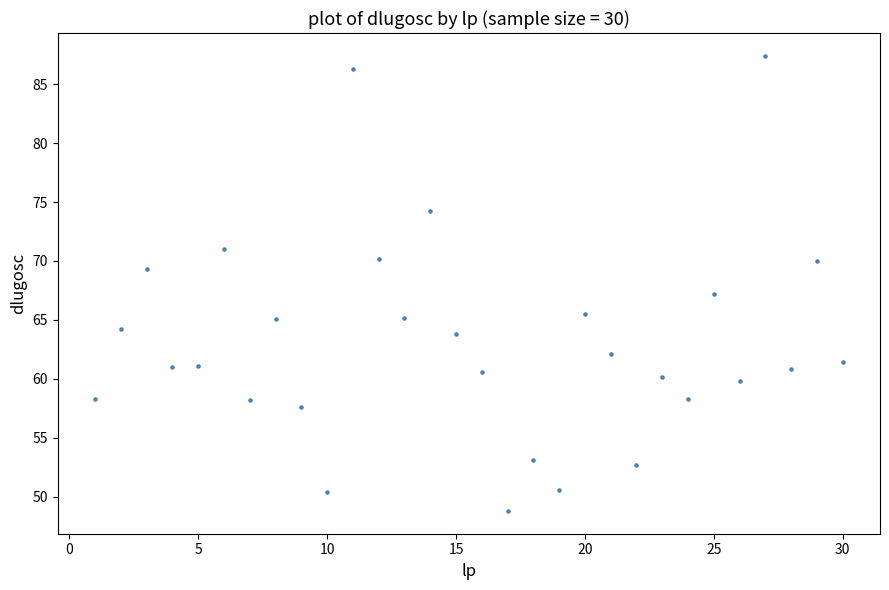

What is the range of Y values (max minus min)?

38.6